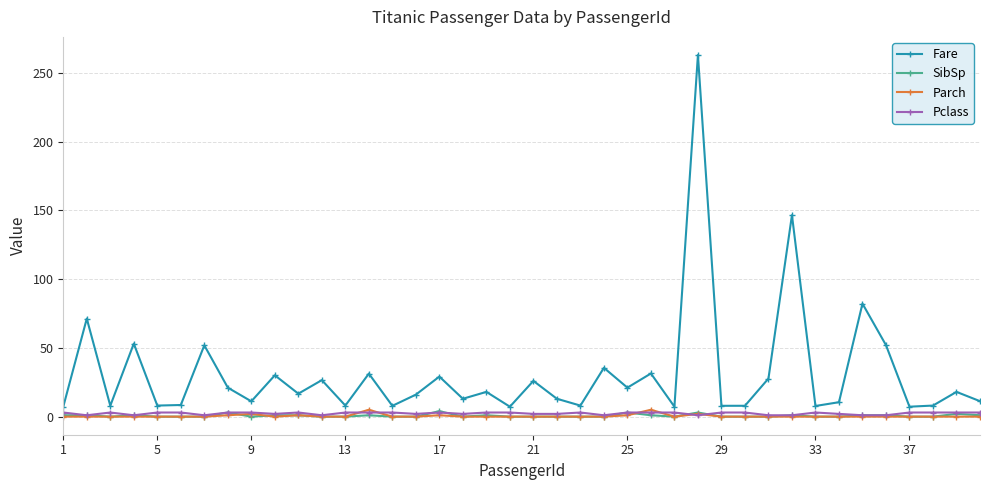

Which series has the largest total across all categories?

Fare